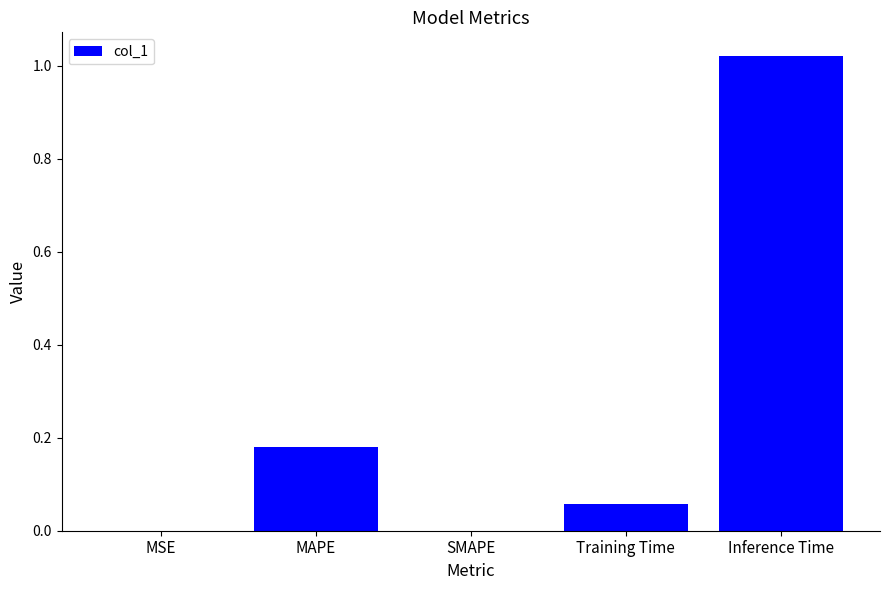

What is the sum of all values?

1.3